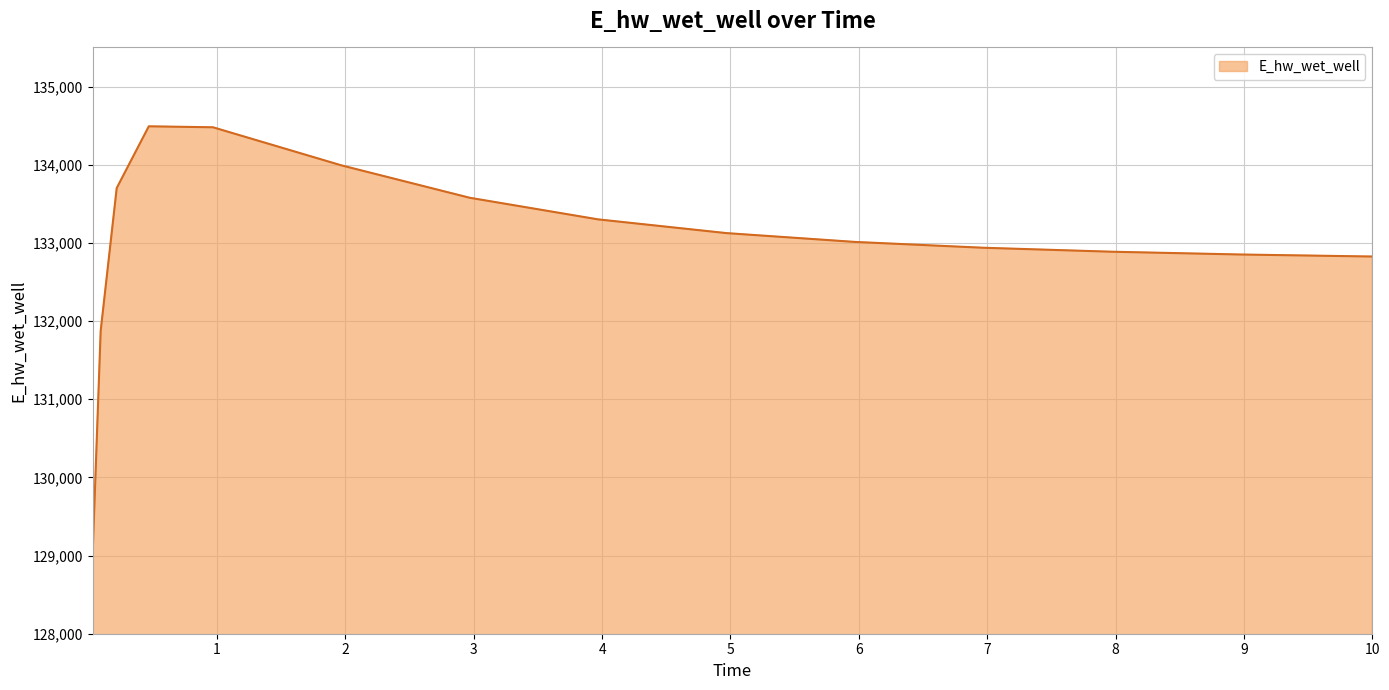

What is the maximum value shown in the chart?

134491.1